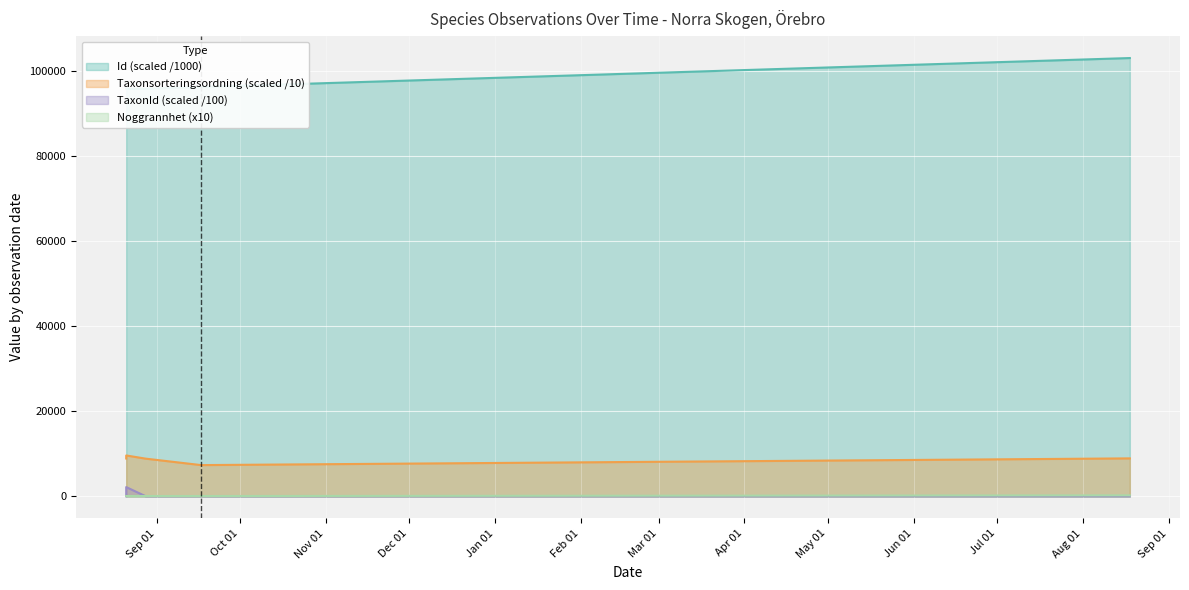

Where is Id nearest to the value 175?

2021-08-21